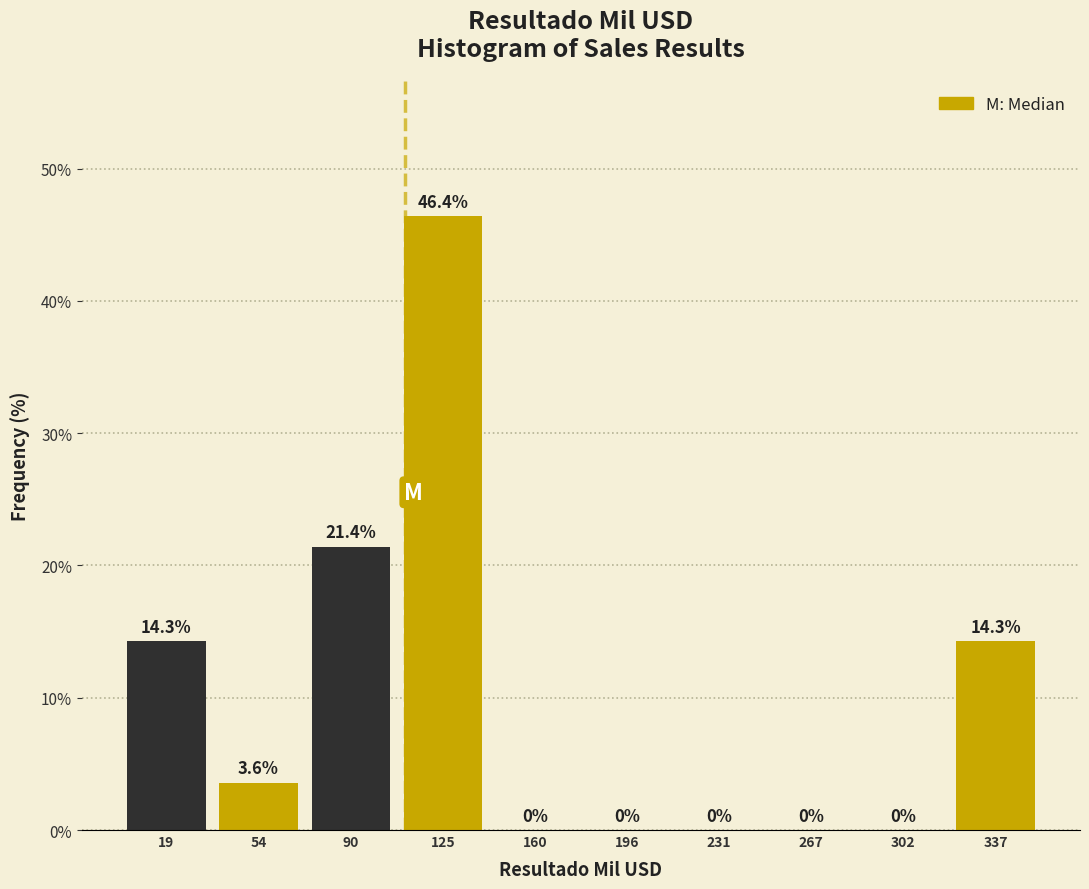

What is the height of the bar covering 320 to 355 on the x-axis? The bar edges are not printed on the chart, so give them approximately, as read against the axis.

14.3